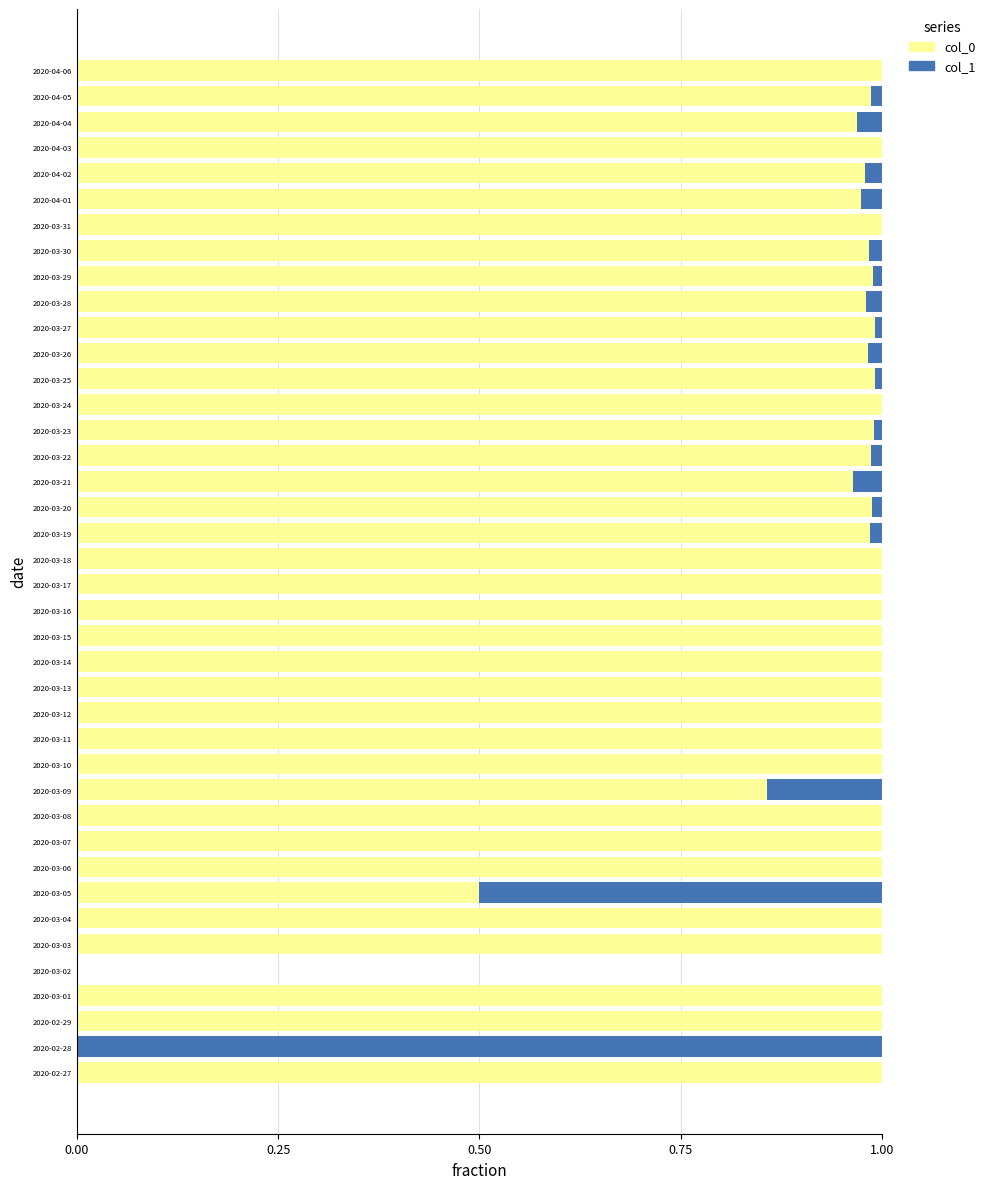

The col_0 series shows 0.4 at 2020-04-05. True or false?

False